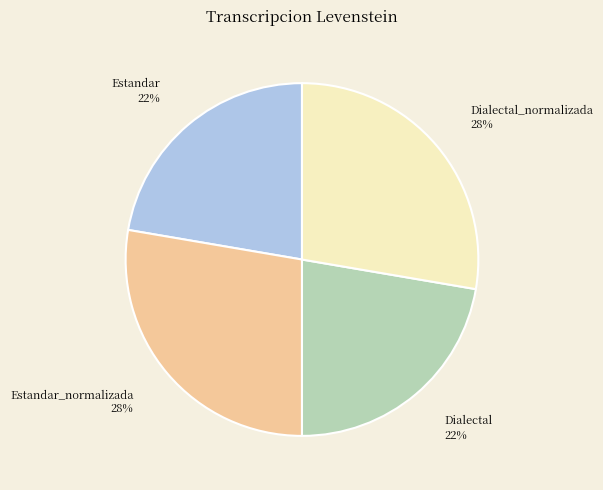

To the nearest percent, what is the average slice percentage?

25%